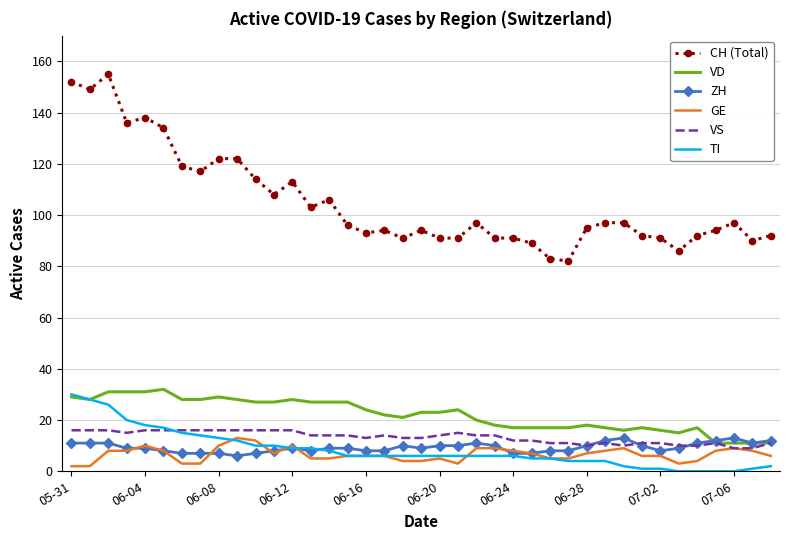

True or false: CH (Total) and TI intersect in this chart.

False